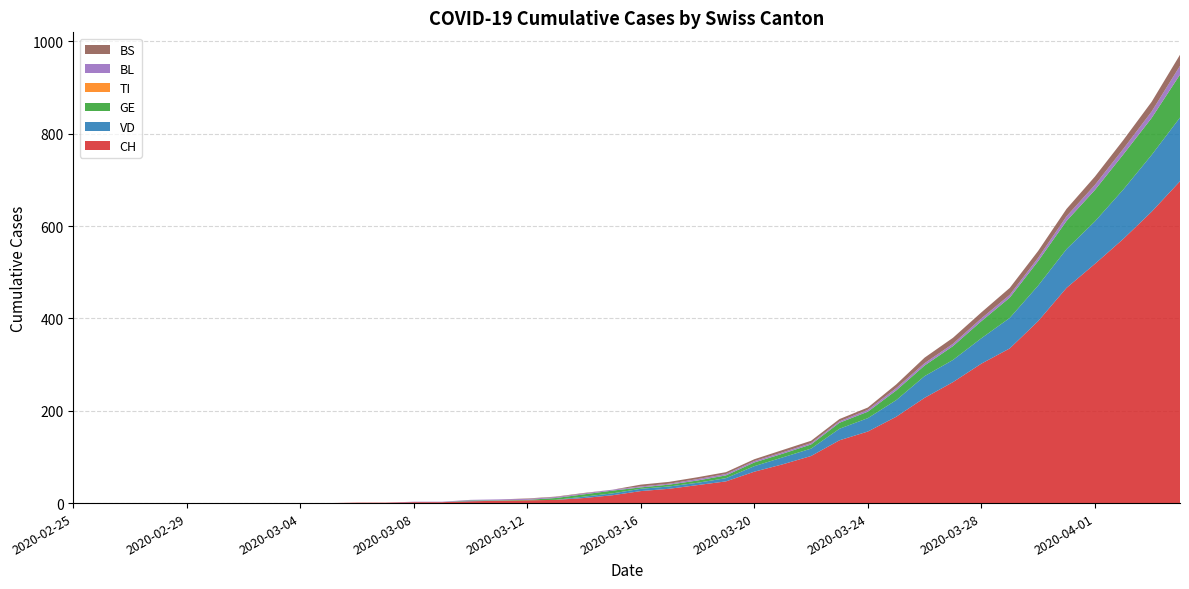

Reading right to left, what are all the values shown in this chart?

CH: 697	631	572	518	466	394	335	302	262	228	187	155	136	102	84	68	47	39	31	26	17	11	7	6	5	4	2	2	1	1	0	0	0	0	0	0	0	0	0	0
VD: 138	123	107	92	84	77	66	55	48	47	36	29	25	16	15	12	7	5	5	5	4	3	0	0	0	1	0	0	0	0	0	0	0	0	0	0	0	0	0	0
GE: 93	80	76	68	61	53	44	37	30	23	21	14	13	9	8	8	6	5	4	3	6	5	4	1	1	1	0	0	0	0	0	0	0	0	0	0	0	0	0	0
TI: 0	0	0	0	0	0	0	0	0	0	0	0	0	0	0	0	0	0	0	0	0	0	0	0	0	0	0	0	0	0	0	0	0	0	0	0	0	0	0	0
BL: 19	14	12	11	10	7	6	6	5	5	5	4	3	3	3	3	3	3	2	2	2	2	2	2	2	1	1	1	0	0	0	0	0	0	0	0	0	0	0	0
BS: 24	21	19	18	16	15	15	13	13	12	8	5	5	5	5	4	4	4	4	4	0	1	1	1	0	0	0	0	0	0	0	0	0	0	0	0	0	0	0	0